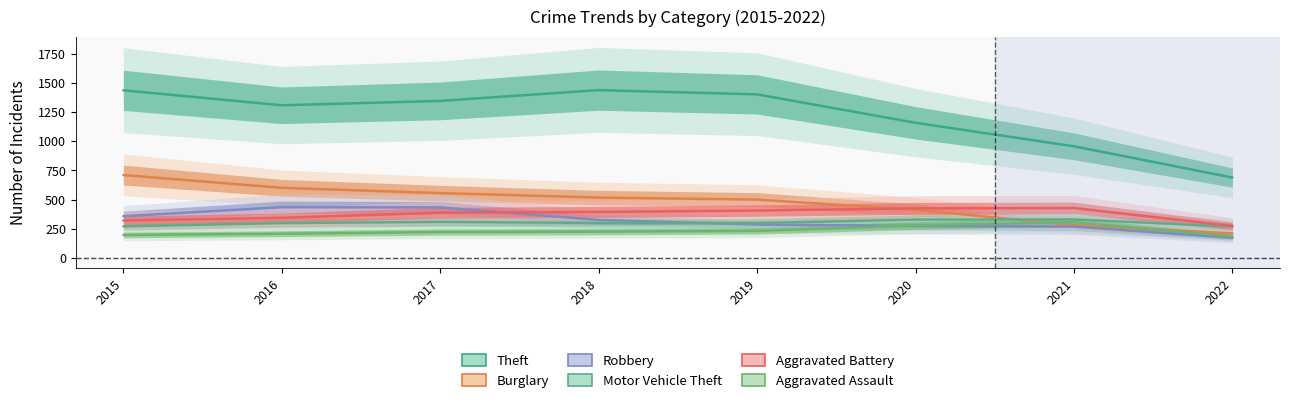

How many categories are shown in the chart?

8